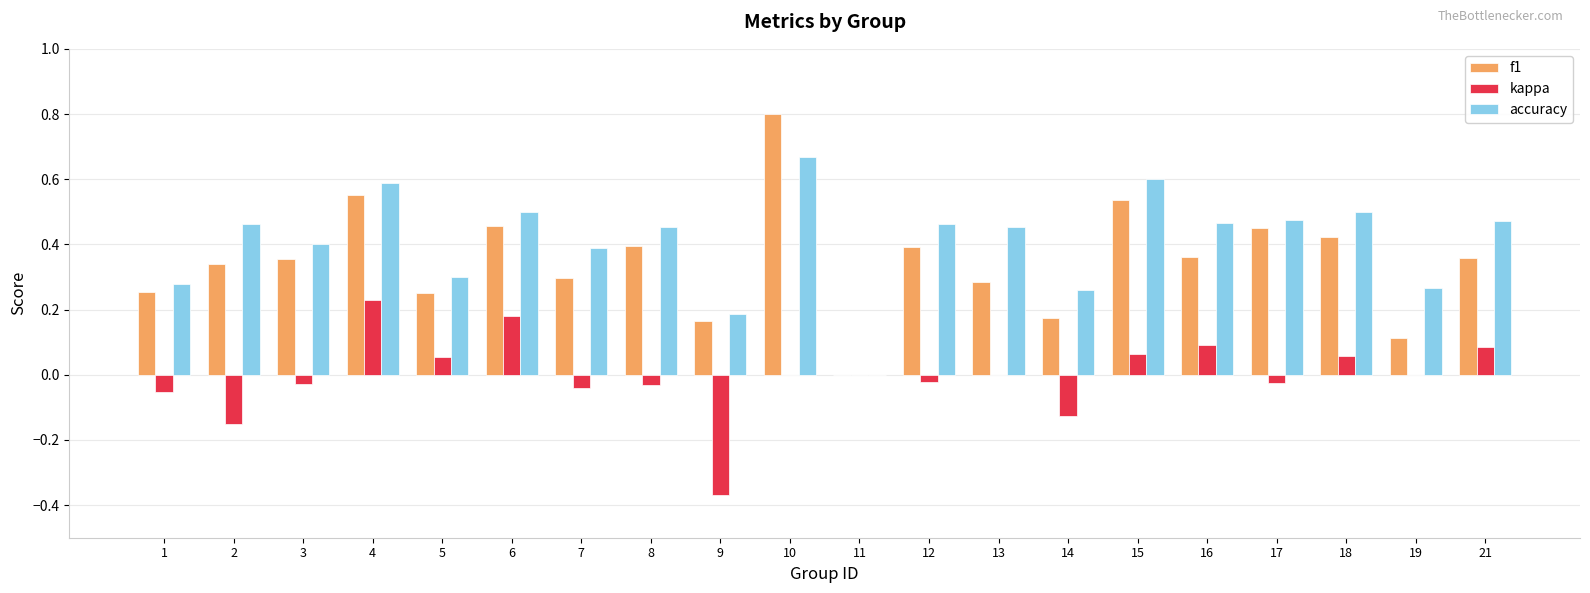

True or false: f1 has a value of 0.5 at 17.

True